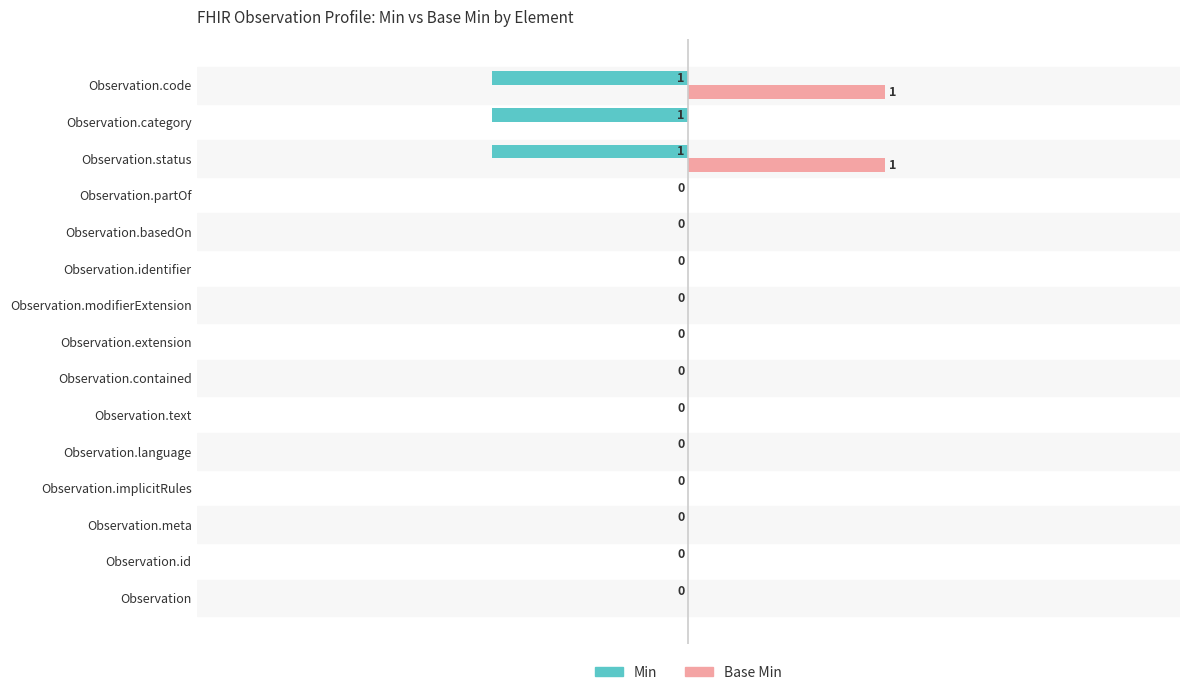

Is the value of Min at Observation.id greater than the value of Base Min at Observation.status?

No